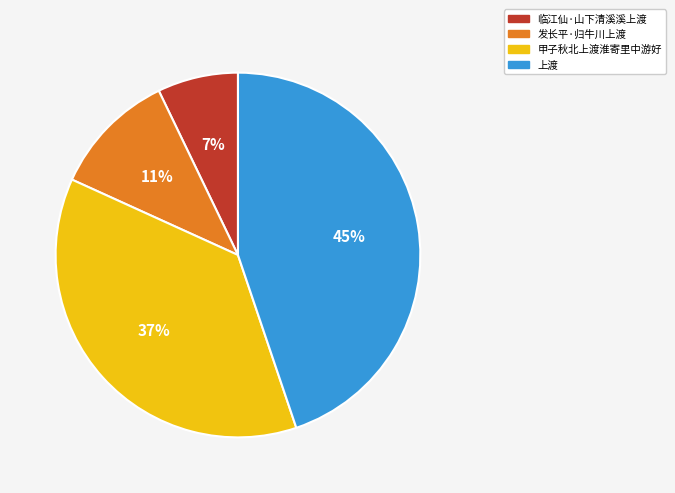

Which category has the biggest portion of the pie?

上渡